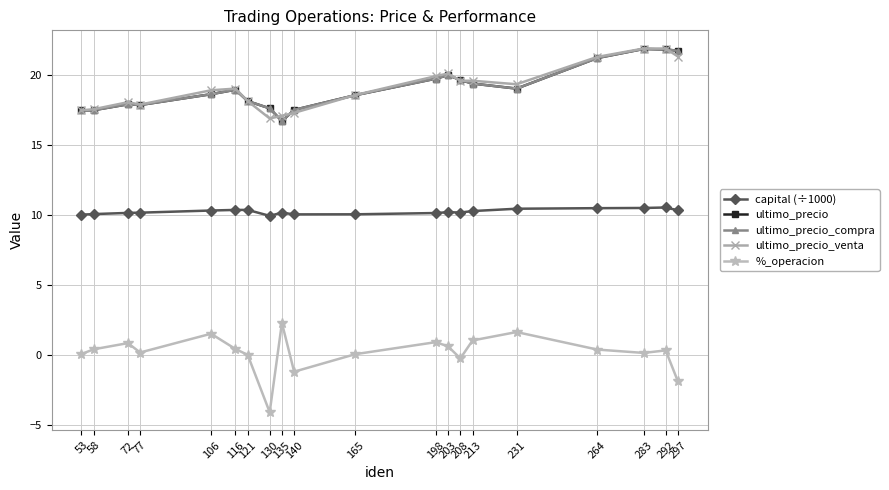

Reading left to right, extract all data points from this chart.

capital (÷1000): 53=10.0	58=10.0	72=10.1	77=10.1	106=10.3	116=10.3	121=10.3	130=9.9	135=10.1	140=10.0	165=10.0	198=10.1	203=10.2	208=10.2	213=10.3	231=10.4	264=10.5	283=10.5	292=10.5	297=10.3
ultimo_precio: 53=17.4	58=17.5	72=17.9	77=17.8	106=18.6	116=18.9	121=18.1	130=17.6	135=16.7	140=17.5	165=18.5	198=19.7	203=20.0	208=19.6	213=19.4	231=19.0	264=21.2	283=21.8	292=21.8	297=21.7
ultimo_precio_compra: 53=17.4	58=17.5	72=17.9	77=17.8	106=18.6	116=18.9	121=18.1	130=17.6	135=16.7	140=17.5	165=18.5	198=19.7	203=20.0	208=19.6	213=19.4	231=19.0	264=21.2	283=21.8	292=21.8	297=21.7
ultimo_precio_venta: 53=17.4	58=17.5	72=18.0	77=17.9	106=18.9	116=19.0	121=18.1	130=16.9	135=17.1	140=17.3	165=18.5	198=19.9	203=20.1	208=19.6	213=19.6	231=19.3	264=21.3	283=21.9	292=21.9	297=21.3
%_operacion: 53=0.1	58=0.4	72=0.8	77=0.2	106=1.5	116=0.4	121=0.0	130=-4.1	135=2.3	140=-1.2	165=0.1	198=0.9	203=0.6	208=-0.2	213=1.0	231=1.6	264=0.4	283=0.1	292=0.3	297=-1.9